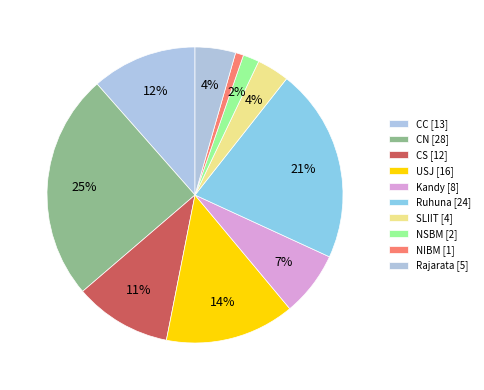

Is it true that Ruhuna is 12% of the pie?

False